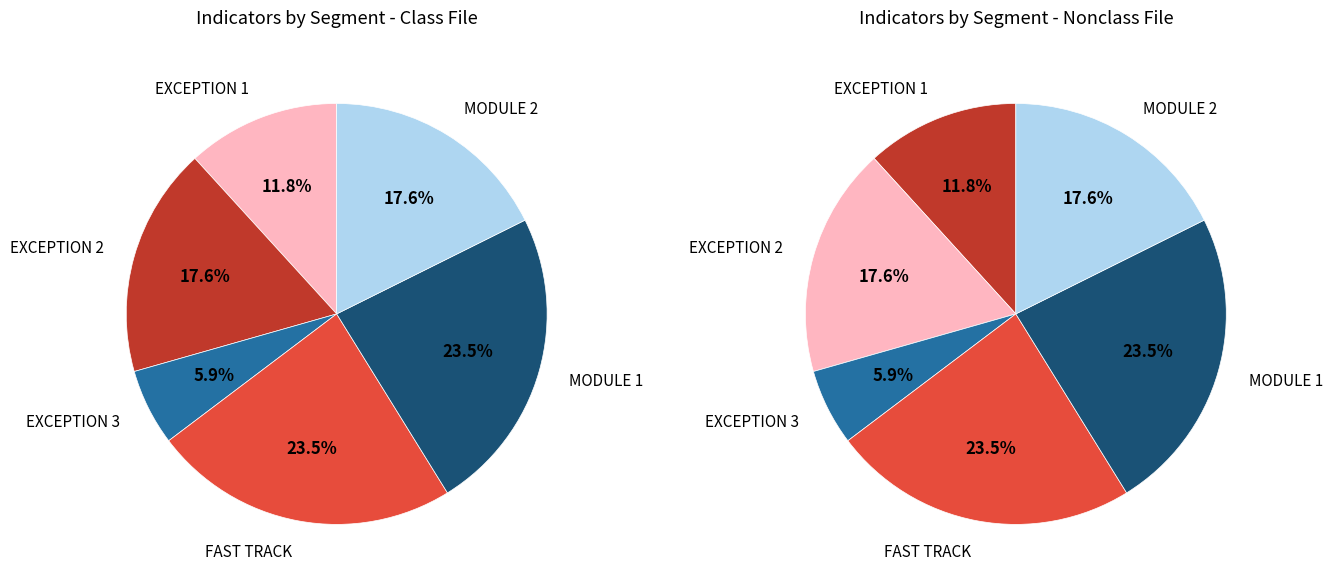

Count the number of slices in the pie.

6